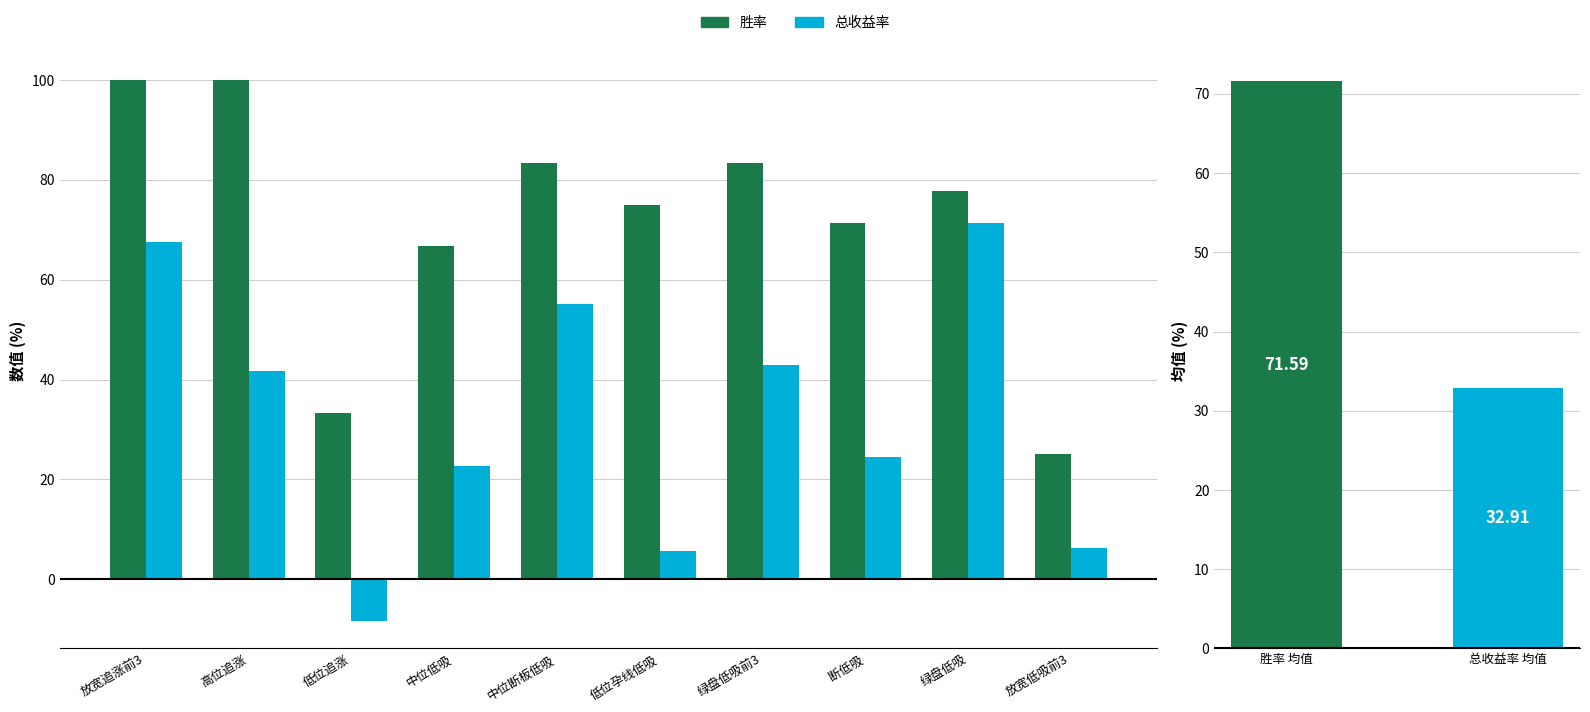

Reading left to right, transcribe all the data shown in this chart.

胜率: 100.0	100.0	33.3	66.7	83.3	75.0	83.3	71.4	77.8	25.0
总收益率: 67.6	41.6	-8.5	22.7	55.2	5.6	42.8	24.5	71.3	6.1